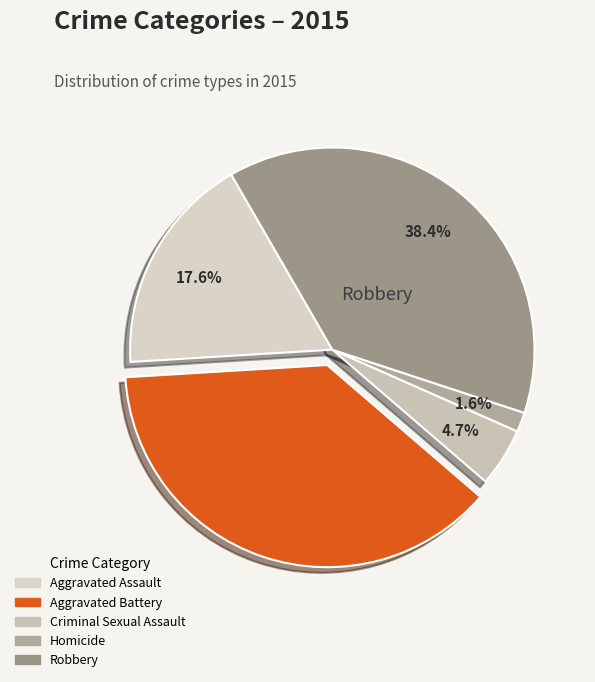

To the nearest percent, what percentage of the pie is Homicide?

2%